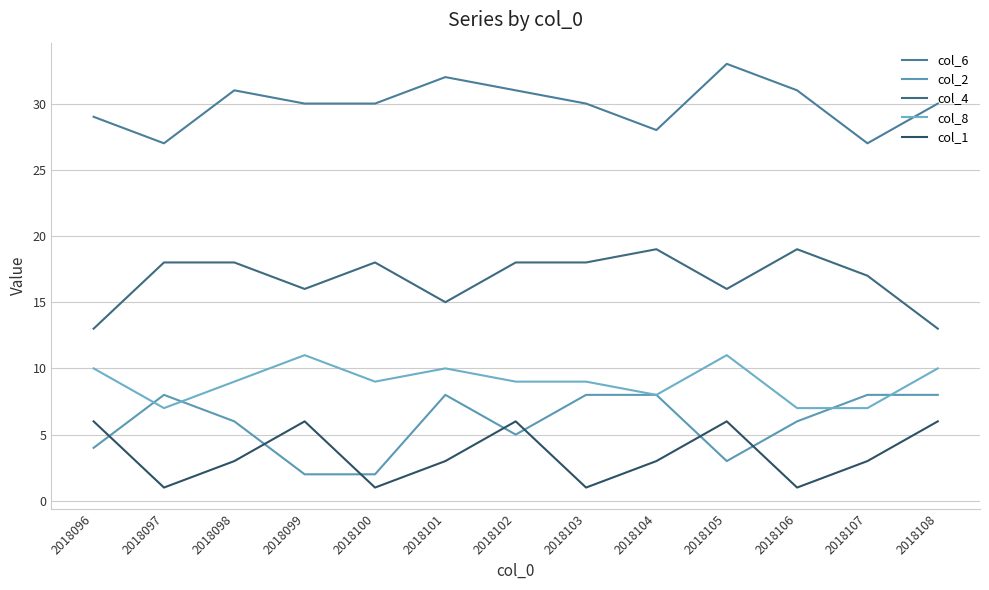

List the series in order of their peak value, lowest first.

col_1, col_2, col_8, col_4, col_6